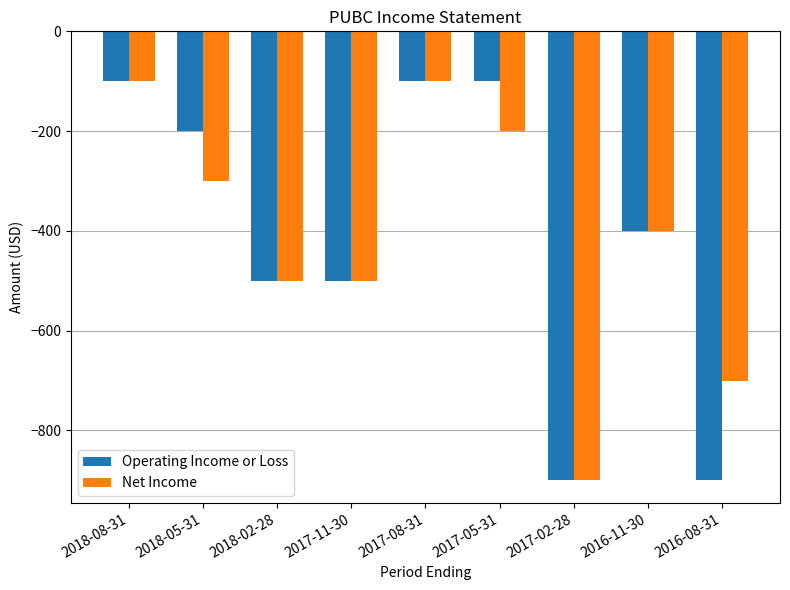

How many Operating Income or Loss values are between -500 and -100?

7